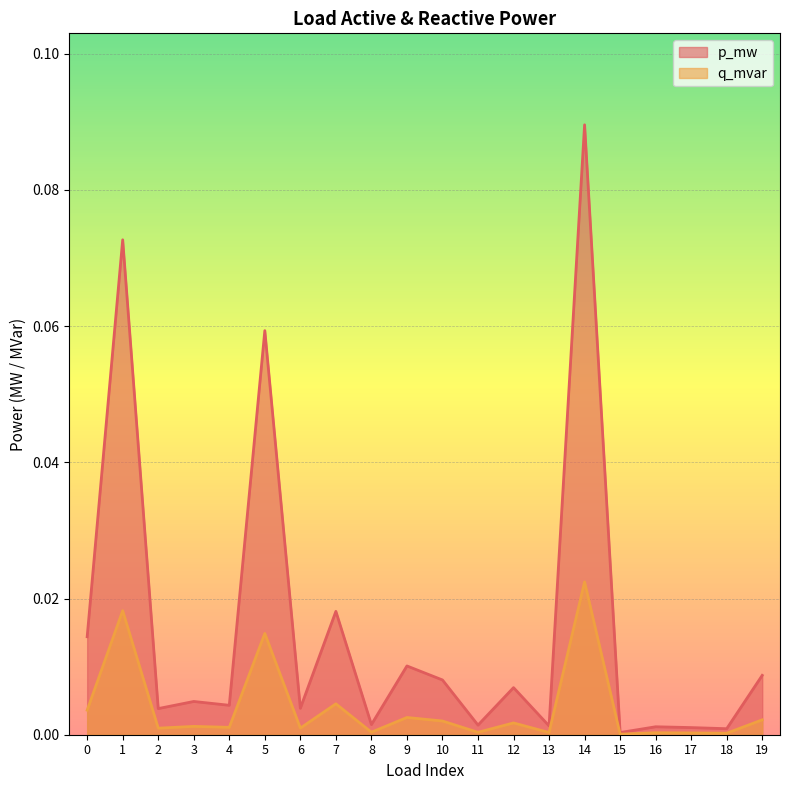

Between 11 and 19, which series saw the biggest shift?

p_mw